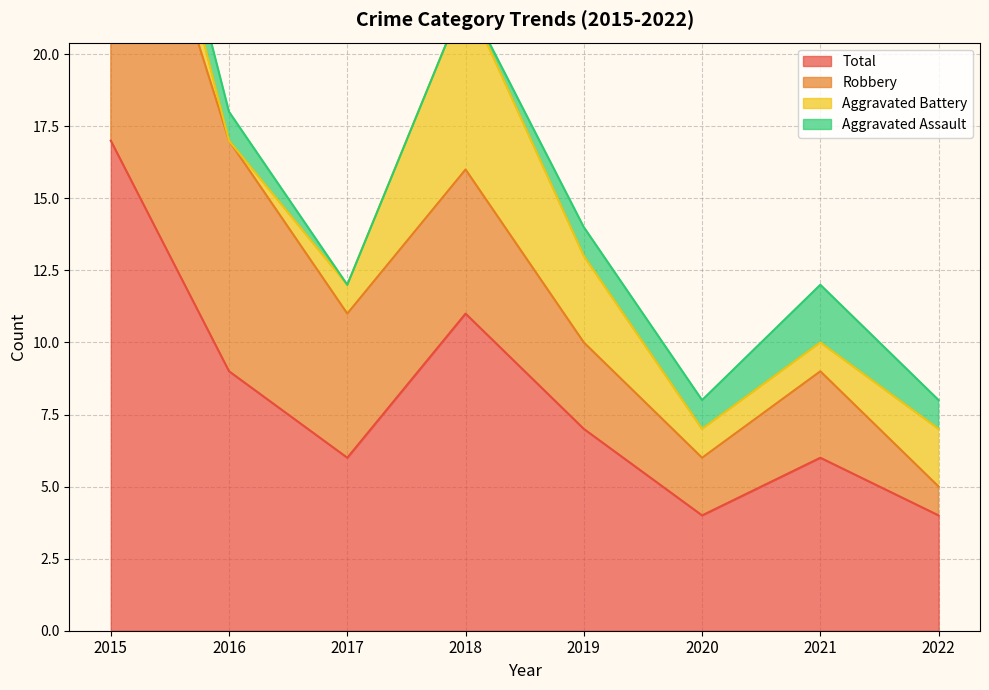

Rank the series by their average value, from highest to lowest.

Total, Robbery, Aggravated Battery, Aggravated Assault